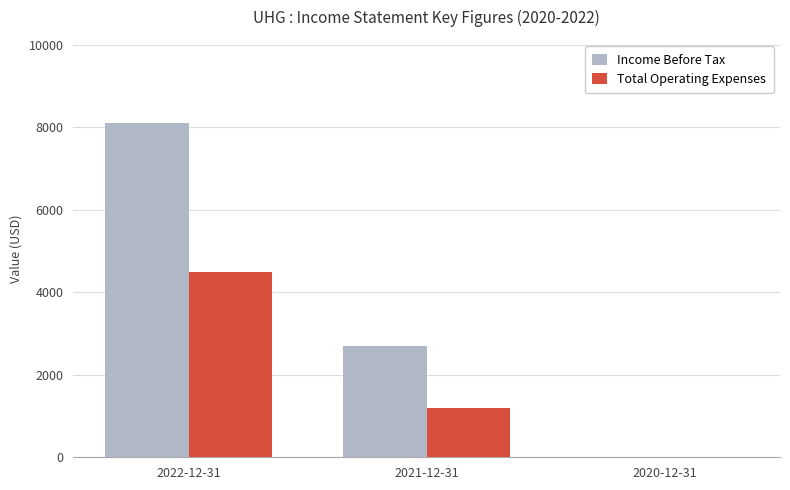

At which label is Income Before Tax closest to 4050?

2021-12-31